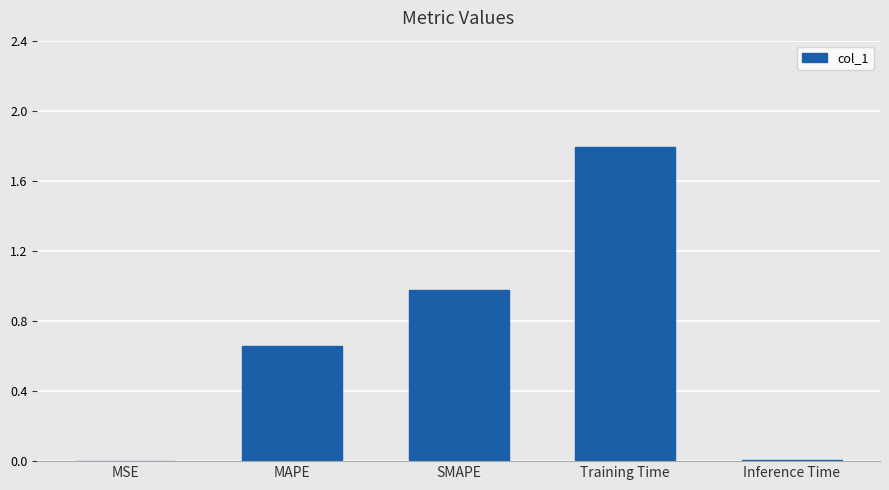

What is the difference between the values at MSE and Training Time?

1.8